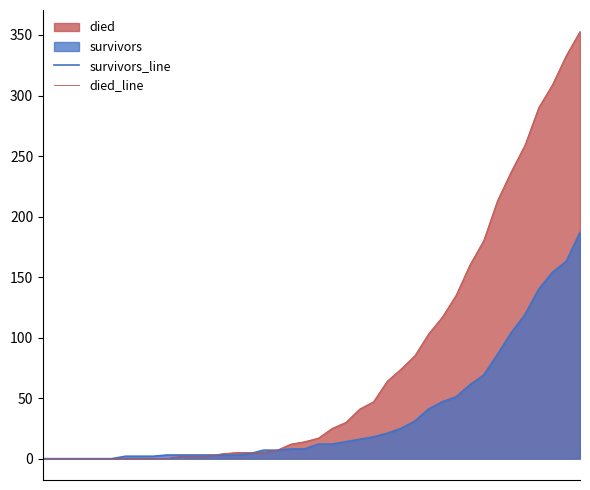

The survivors_line series shows 17 at 21. True or false?

False